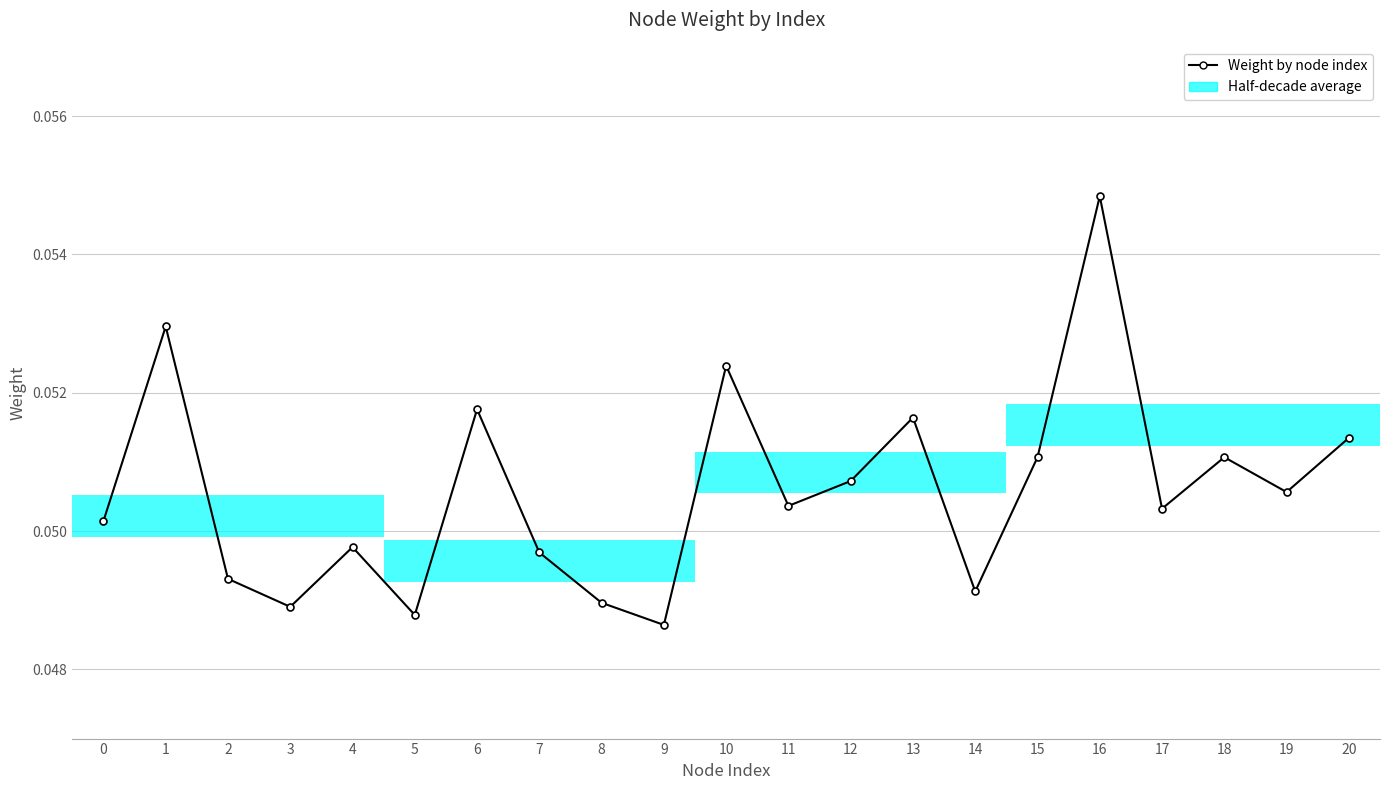

Where is the first local minimum?

3